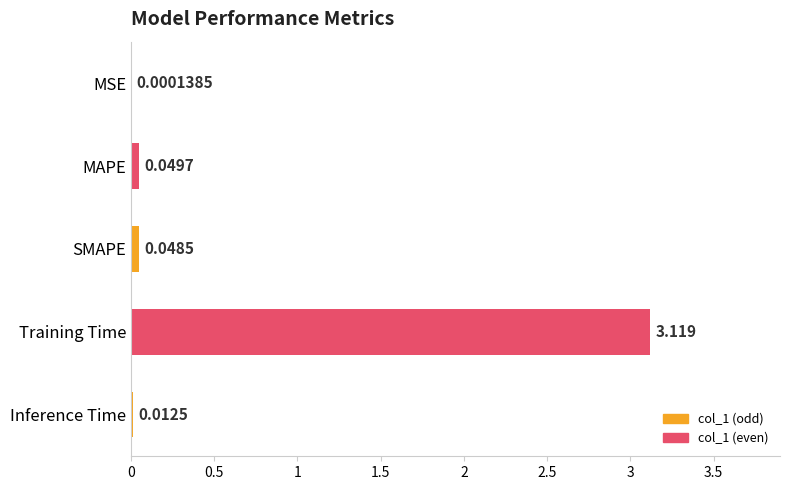

Where is the data nearest to the value 1?

MAPE